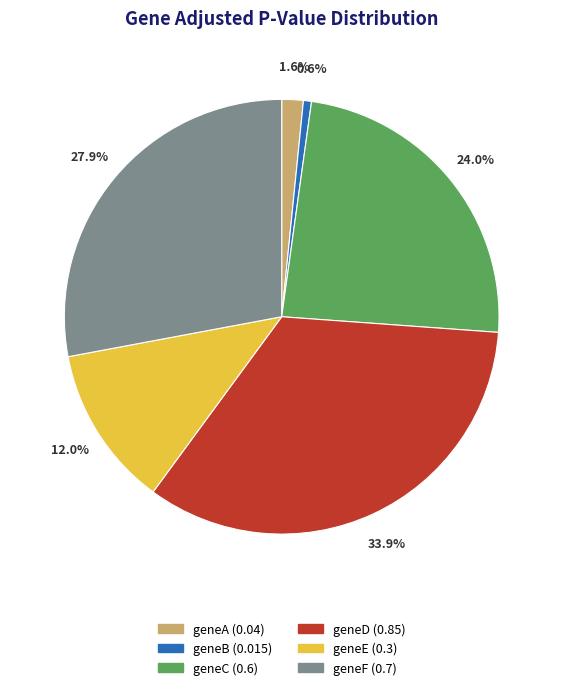

How many slices are in this pie chart?

6